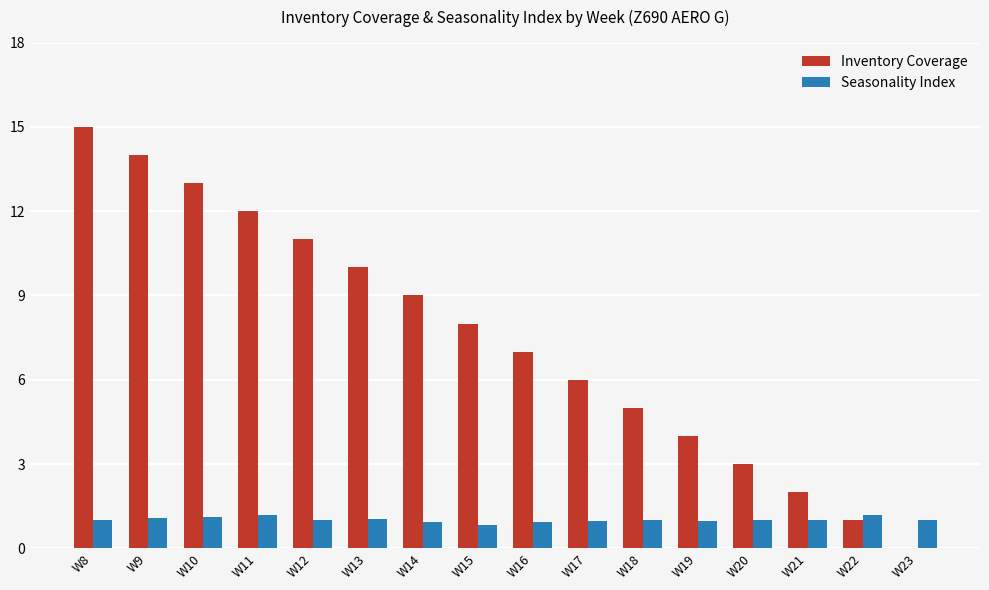

How many distinct data groups are displayed?

2